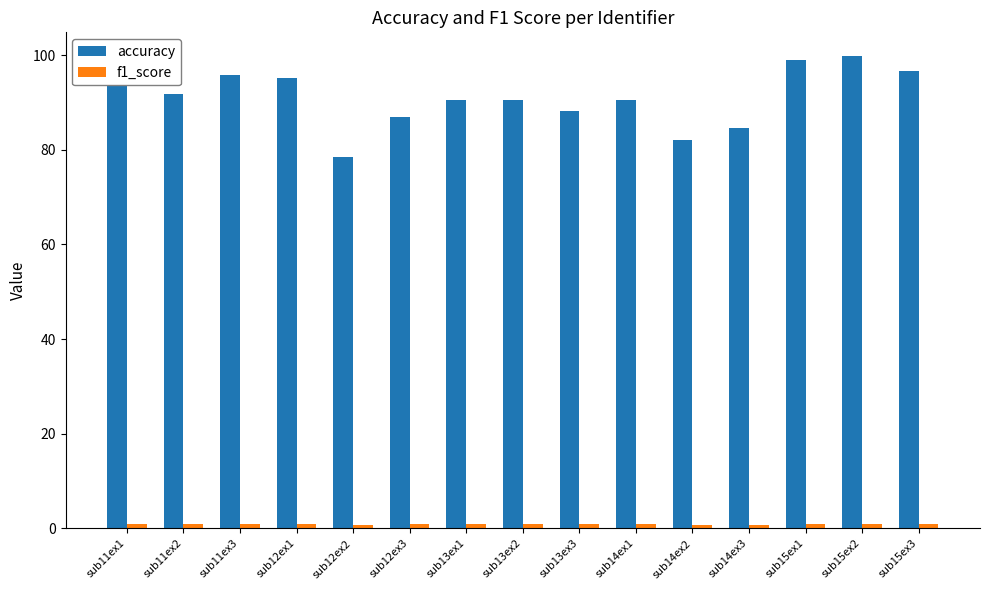

Which series has the largest total across all categories?

accuracy